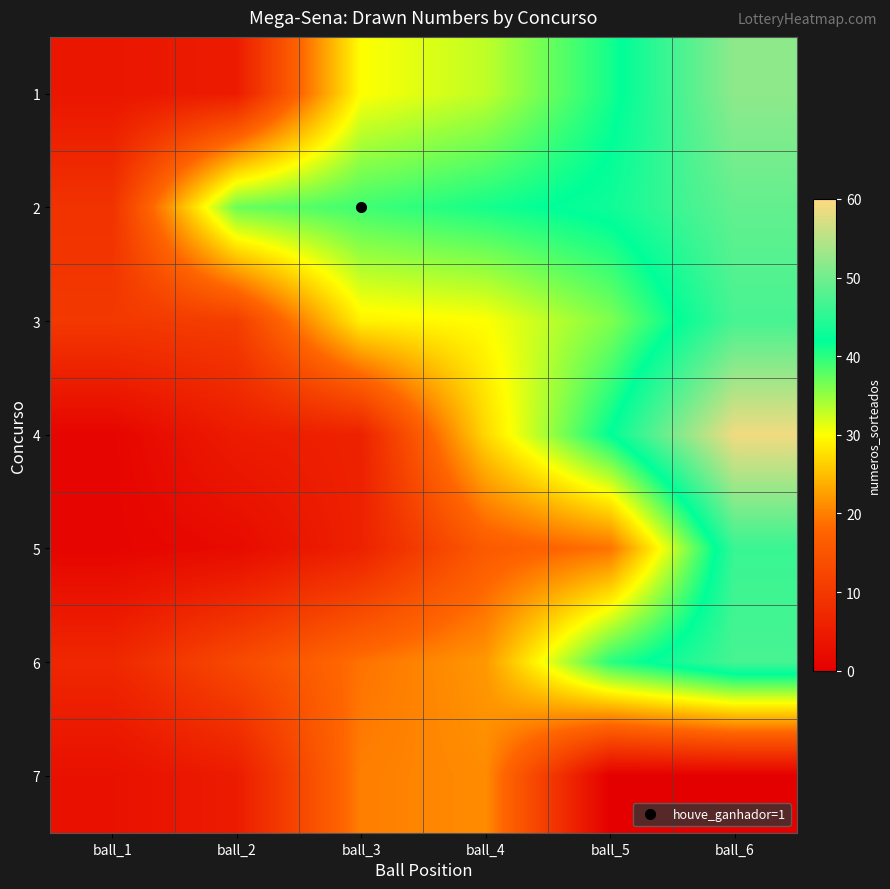

Reading right to left, extract all data points from this chart.

1: ball_6=52	ball_5=41	ball_4=33	ball_3=30	ball_2=5	ball_1=4
2: ball_6=49	ball_5=43	ball_4=41	ball_3=39	ball_2=37	ball_1=9
3: ball_6=47	ball_5=36	ball_4=30	ball_3=29	ball_2=11	ball_1=10
4: ball_6=59	ball_5=42	ball_4=27	ball_3=6	ball_2=5	ball_1=1
5: ball_6=46	ball_5=19	ball_4=16	ball_3=6	ball_2=2	ball_1=1
6: ball_6=47	ball_5=40	ball_4=22	ball_3=19	ball_2=13	ball_1=7
7: ball_6=0	ball_5=0	ball_4=21	ball_3=20	ball_2=5	ball_1=3